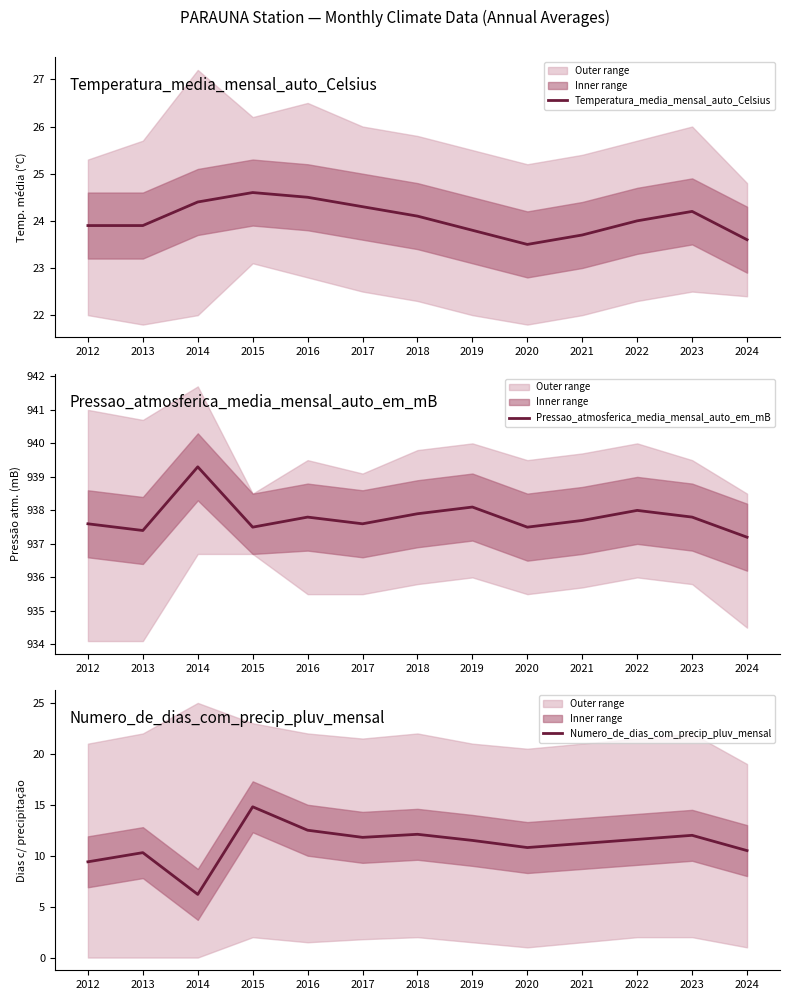

Which has a higher value, 2022 or 2017?

2017